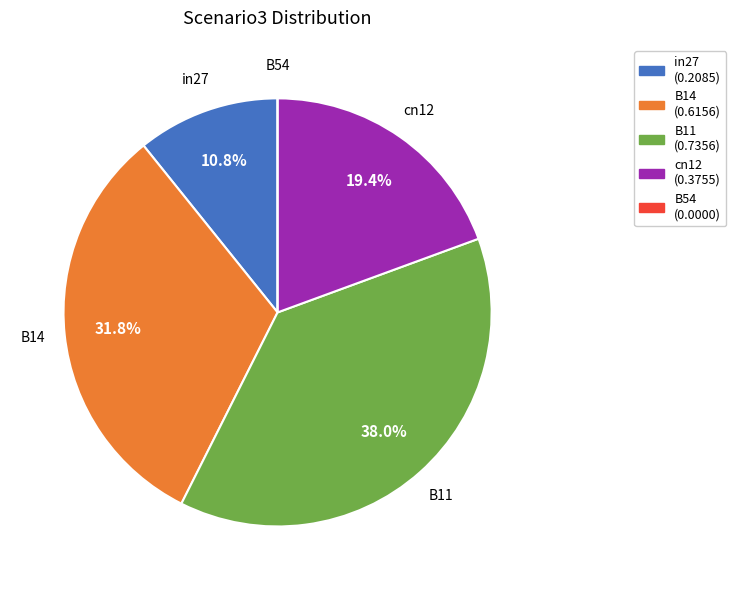

What percentage is NOT represented by cn12?

80.6%